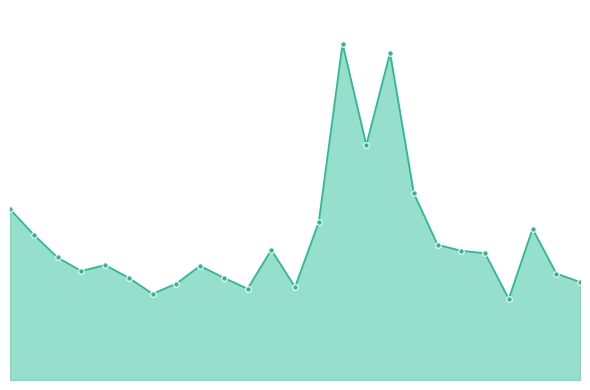

Does the chart have visible grid lines?

No